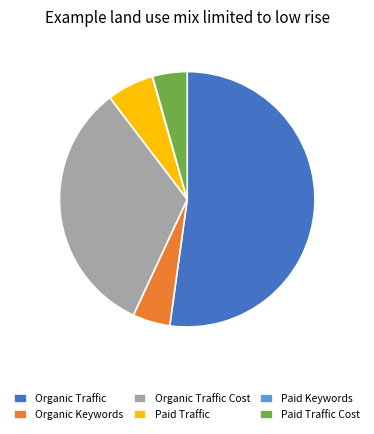

Is it true that Organic Traffic Cost is 33% of the pie?

True